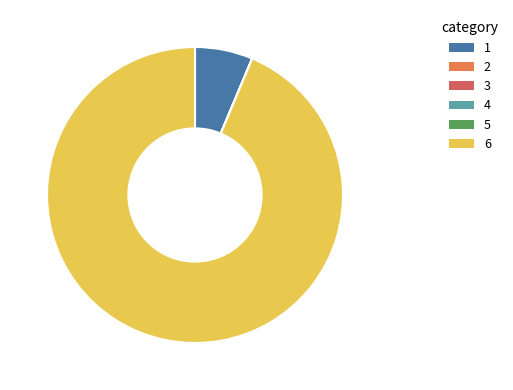

Does any single category account for the majority?

Yes